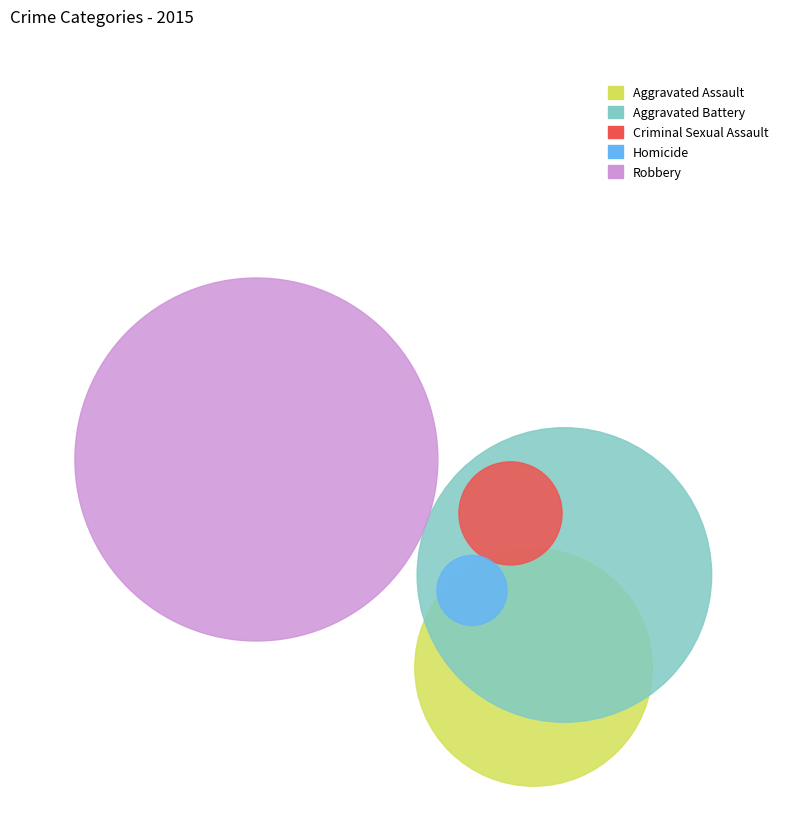

Which has a higher value, Homicide or Aggravated Assault?

Aggravated Assault